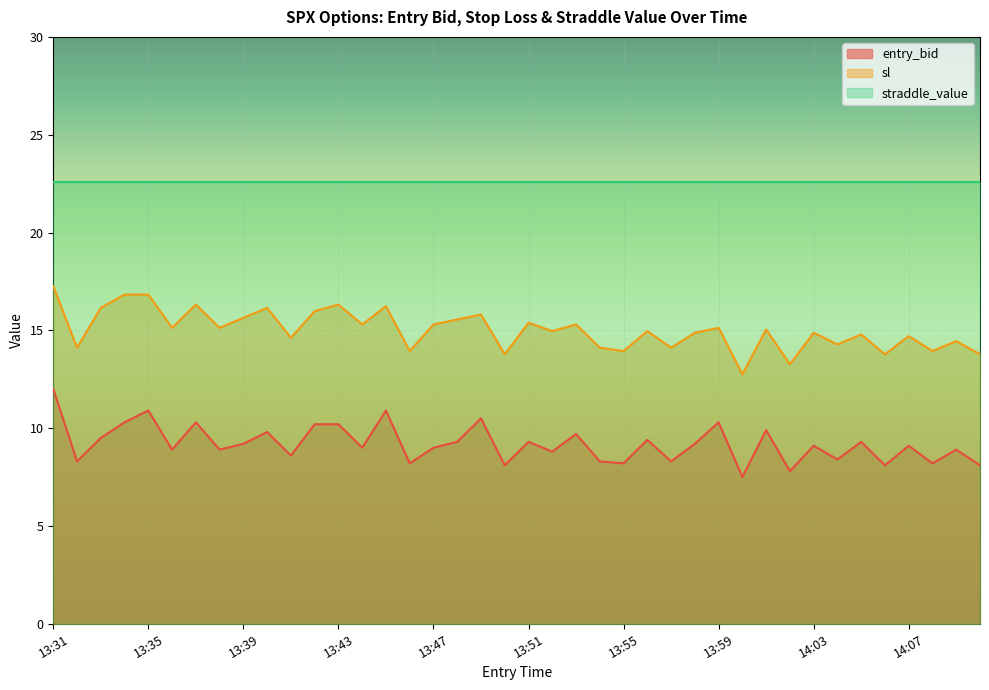

True or false: sl has a value of 16.8 at 13:34.

True